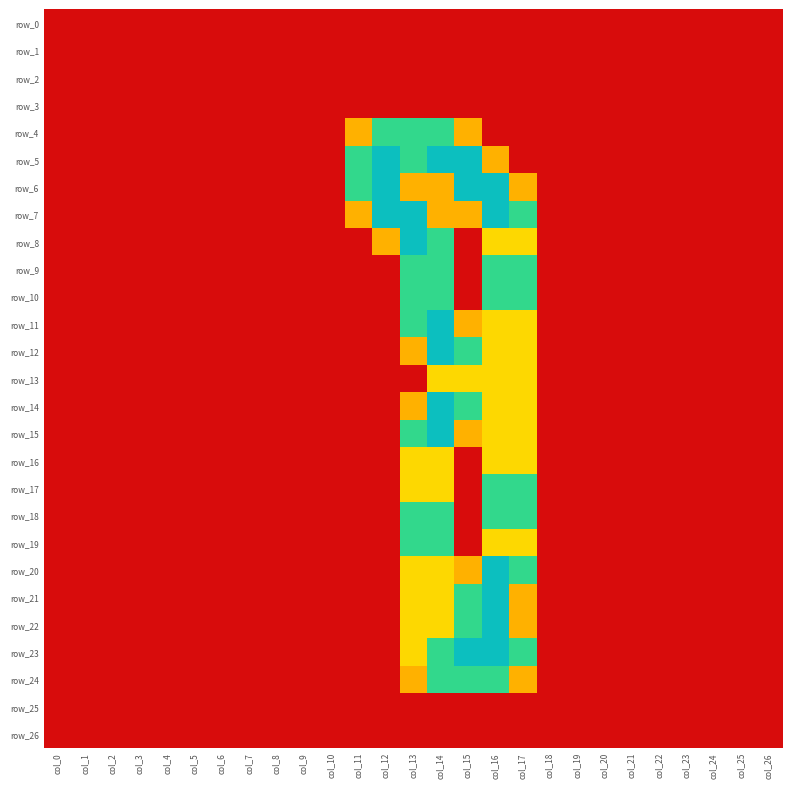

What is the difference between the maximum and second lowest values in the row_12 series?

2.0